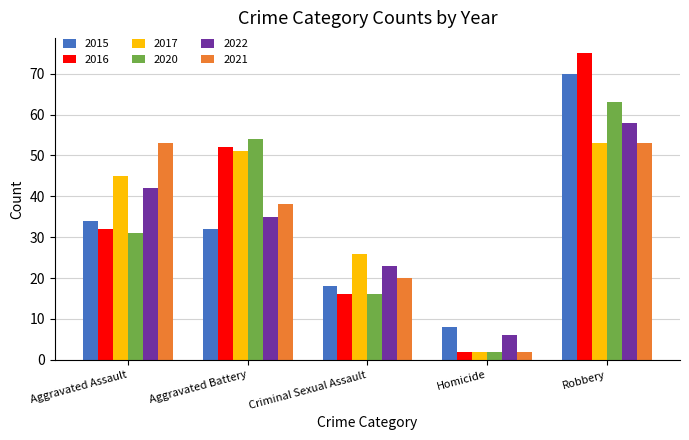

Which series has the widest spread of values?

2016